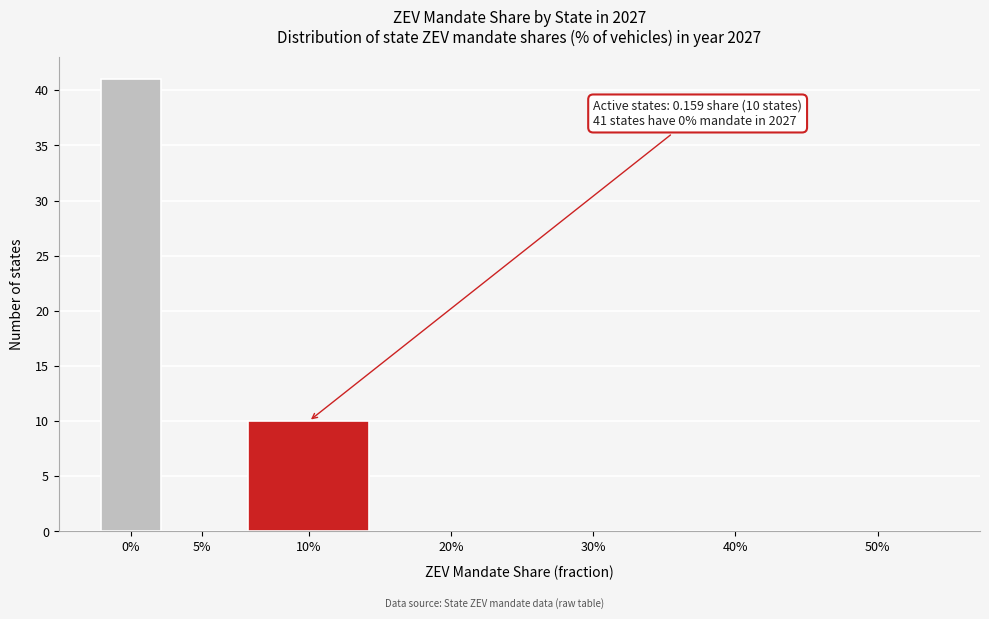

Reading left to right, transcribe all the data shown in this chart.

0%=41	5%=0	10%=10	20%=0	30%=0	40%=0	50%=0